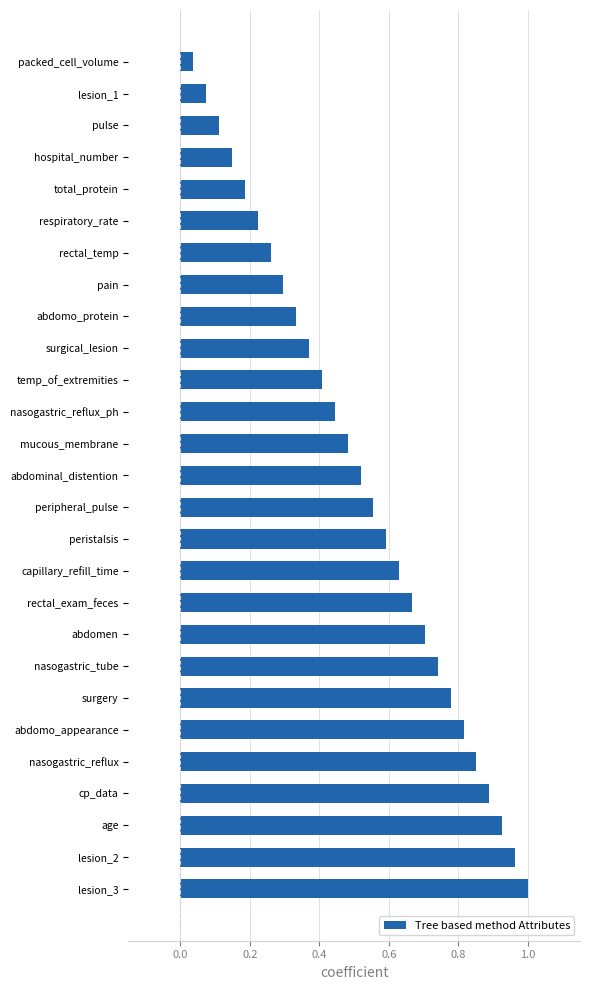

What is the sum of all values?

14.0